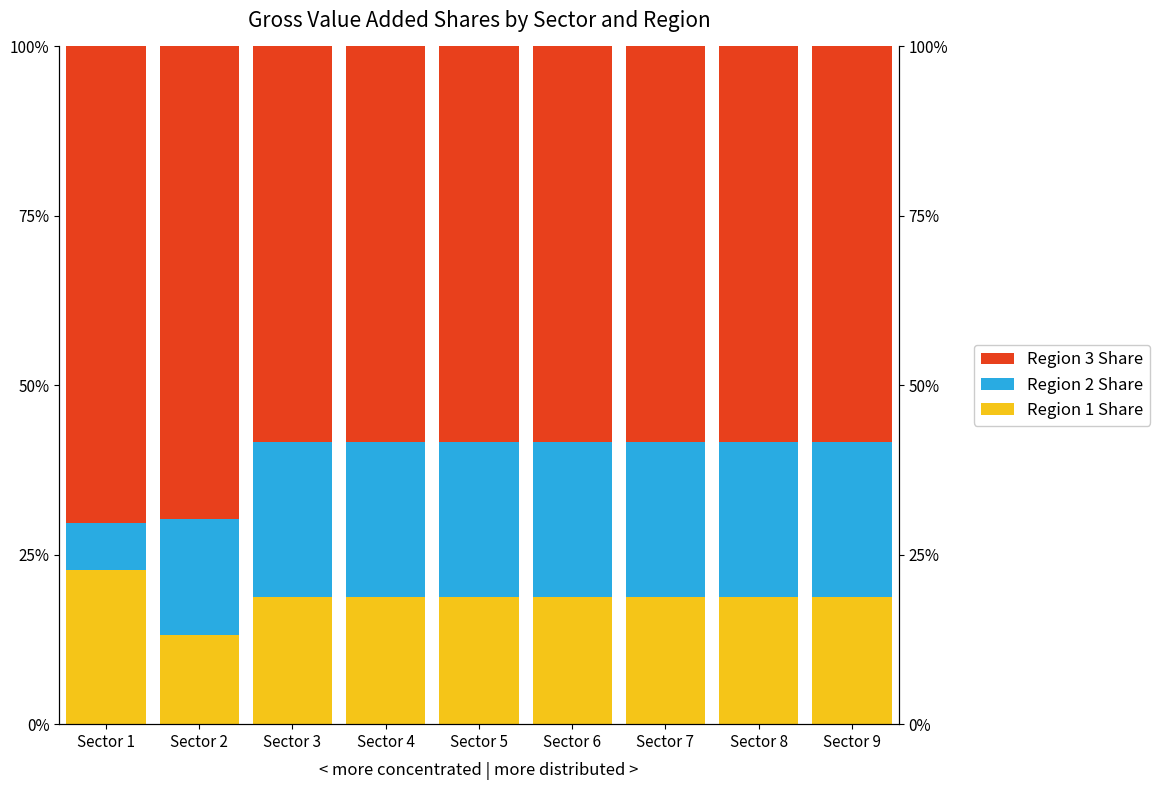

At Sector 9, list the series in order from largest to smallest.

Region 3 Share, Region 2 Share, Region 1 Share